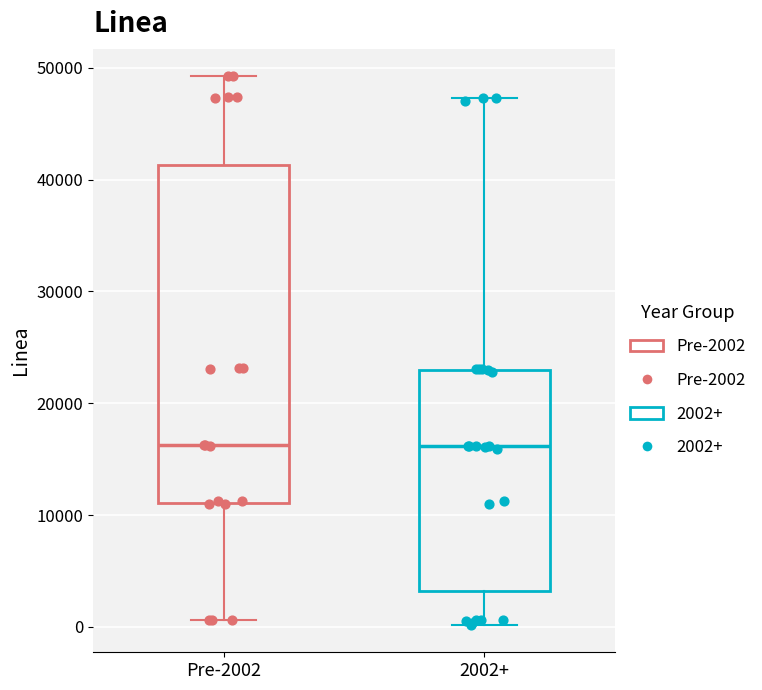

Reading left to right, read every box against the y-axis: the position of its median line, the range the box covers, and the ends of its whiskers. The values are not printed on the chart, so give them approximately, as read against the axis.

Pre-2002: median 16000, box 11000 to 41000, whiskers 1000 to 49000
2002+: median 16000, box 3000 to 23000, whiskers 0 to 47000